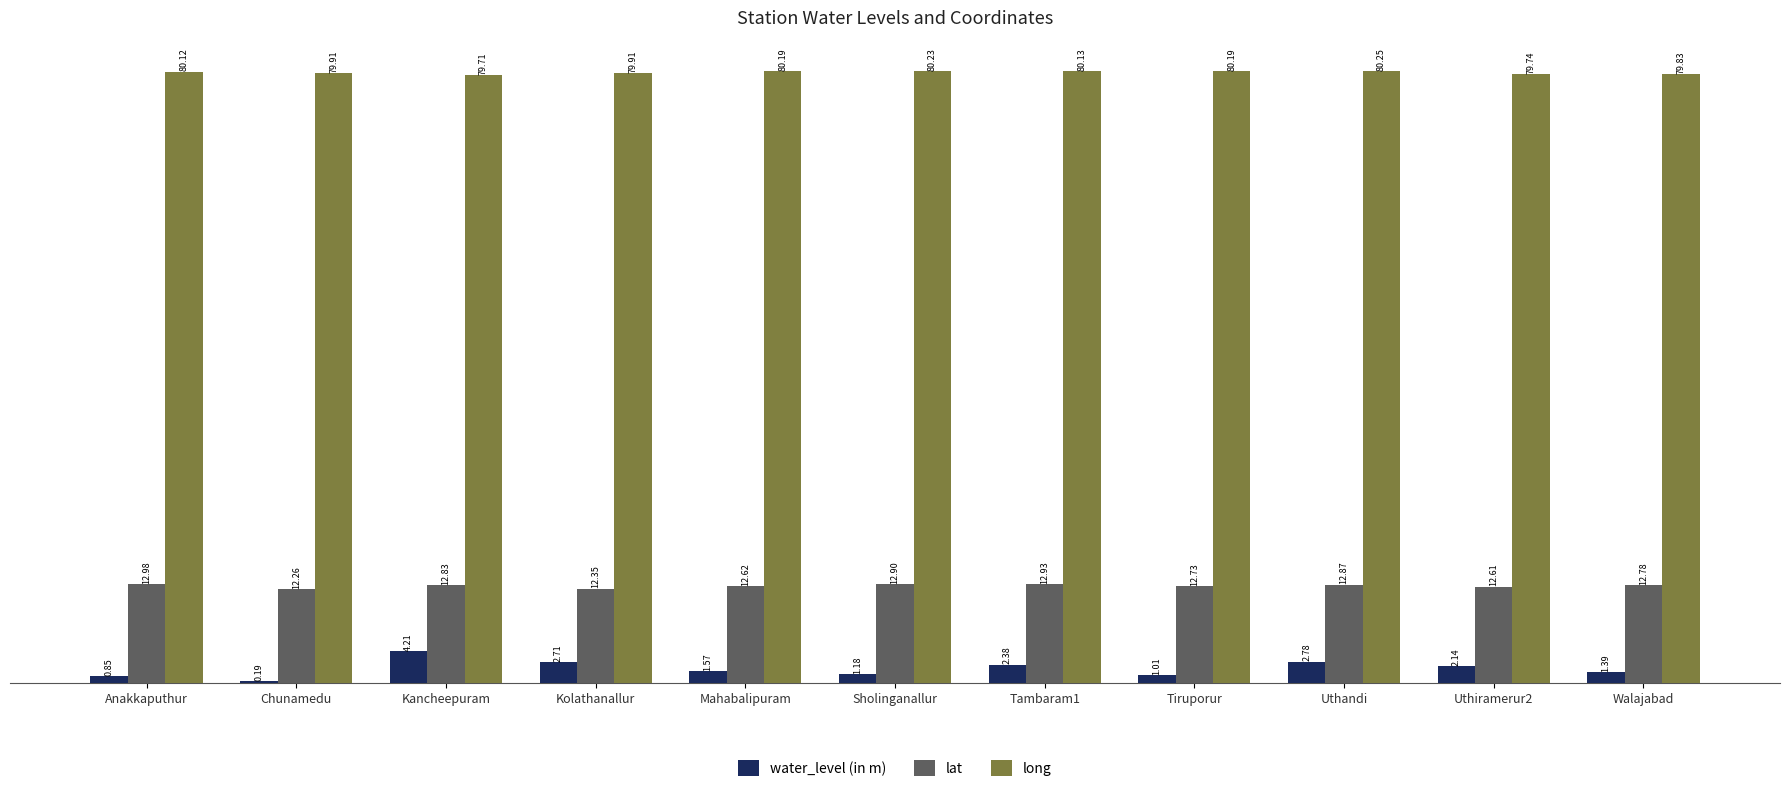

What is the average value of the water_level (in m) series?

1.9